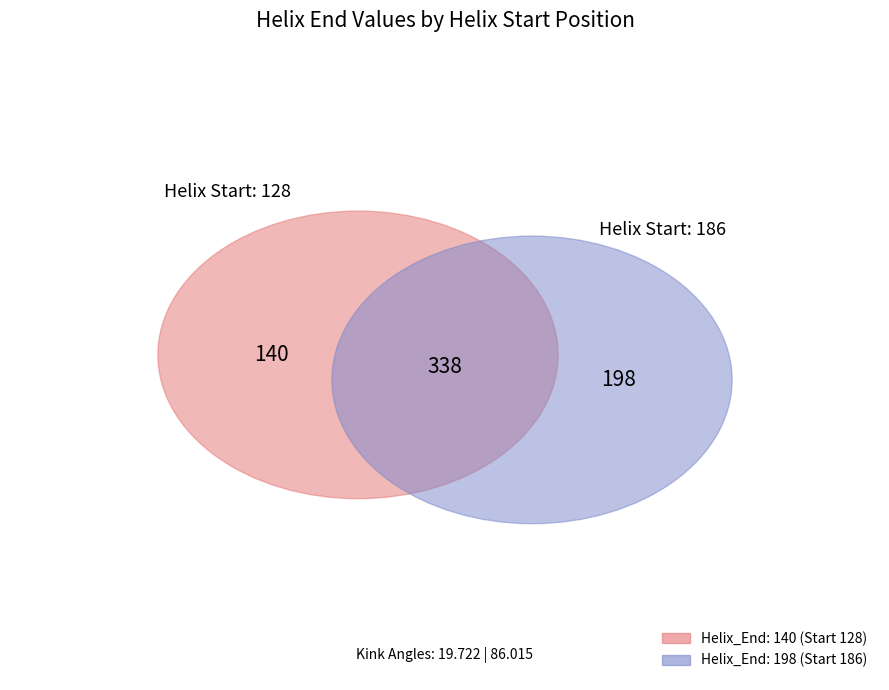

To the nearest percent, what is the difference between the 186 and 128 slice percentages?

17%